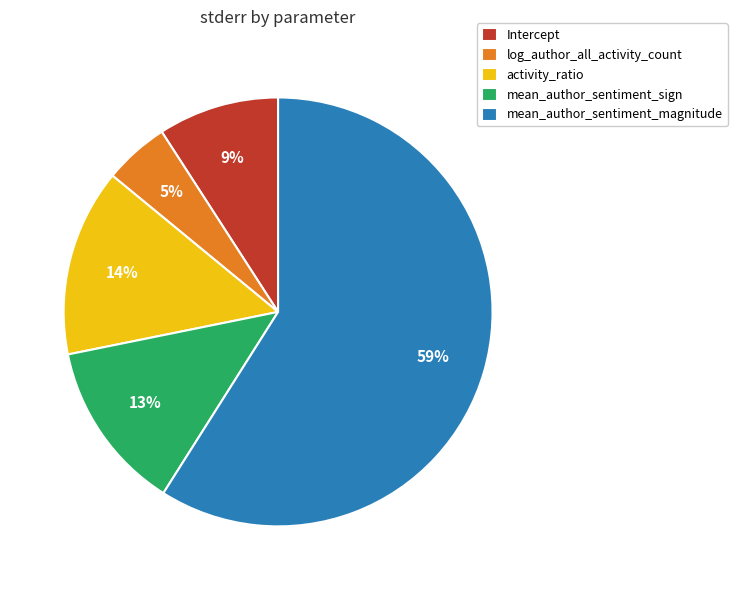

Do log_author_all_activity_count and activity_ratio together represent more than half of the pie?

No